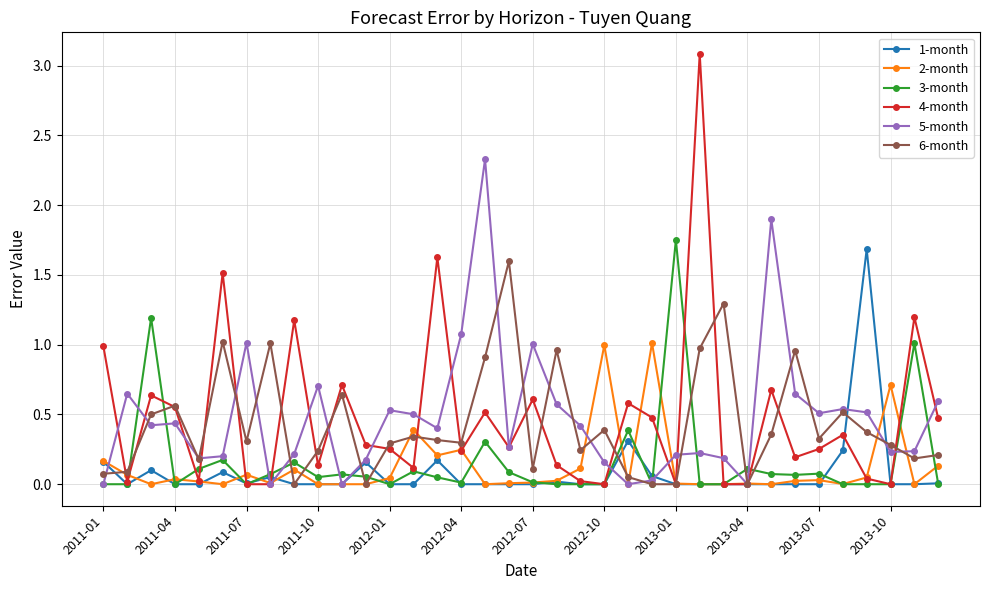

True or false: 2-month has more than 1 interior local peaks.

True